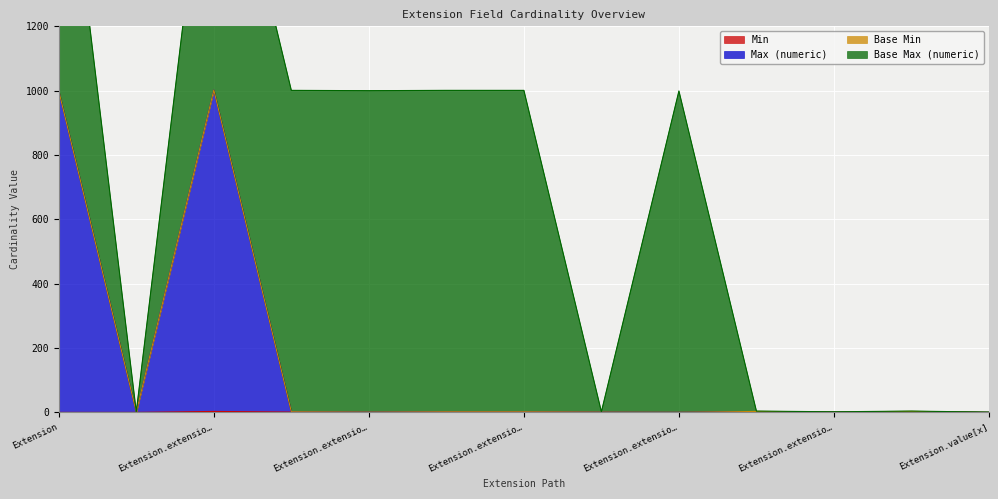

The Min series shows 1 at Extension.extension:telecomAddress.url. True or false?

False